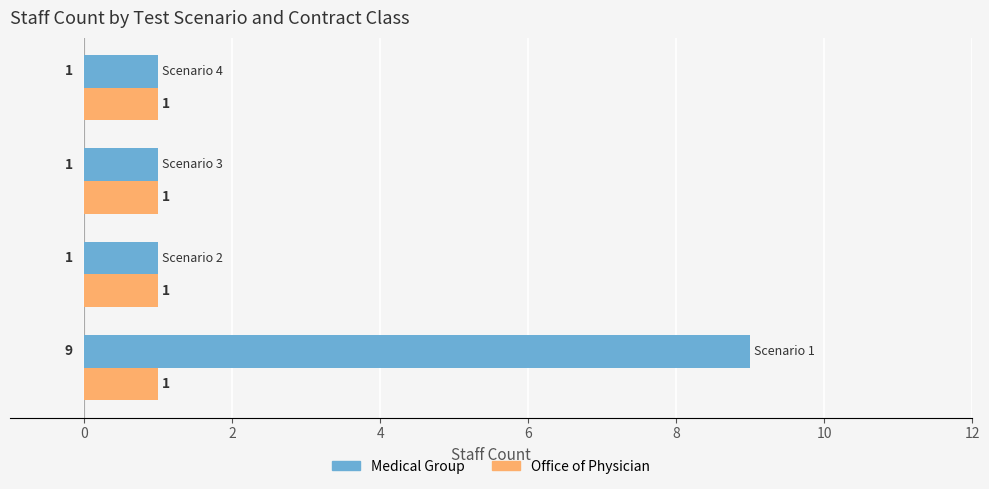

What is the greatest value displayed?

9